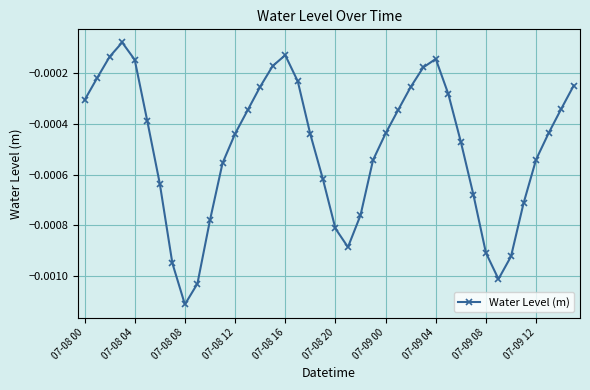

How many points are lower than both their immediate neighbors (excluding endpoints)?

3